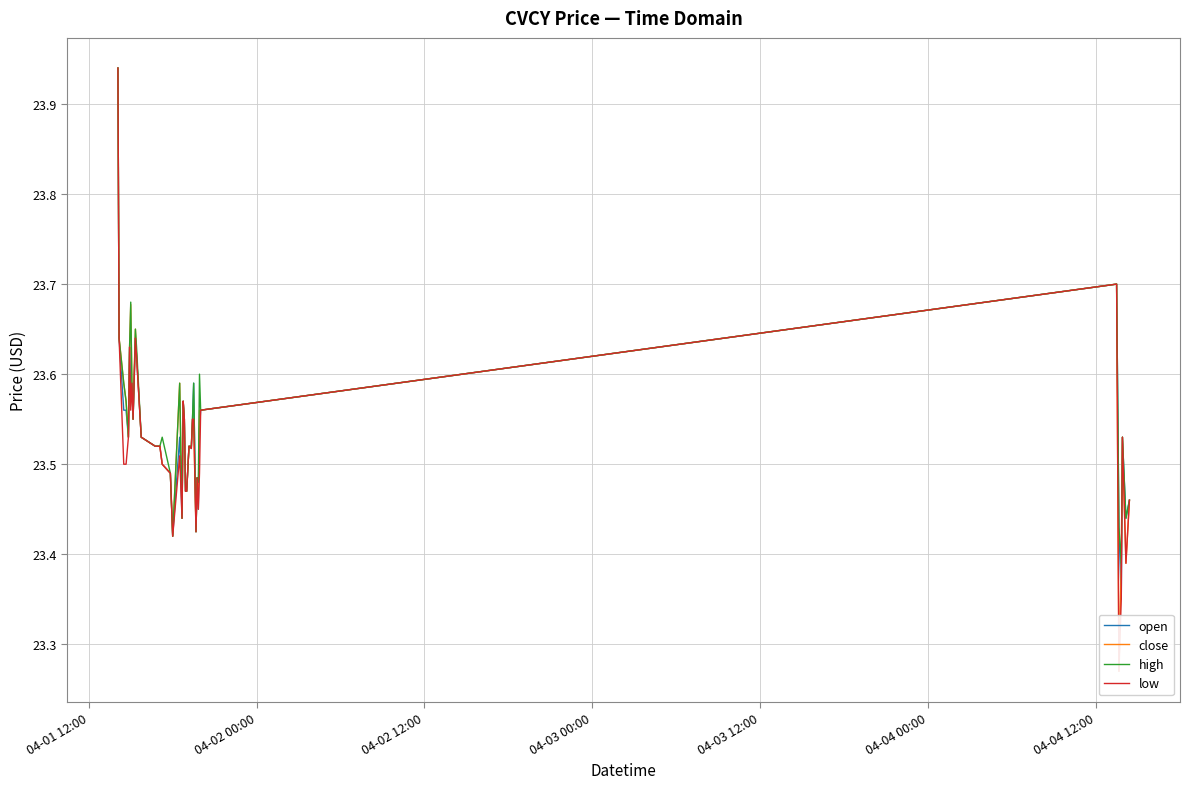

At how many categories does at least one series exceed 23?

40